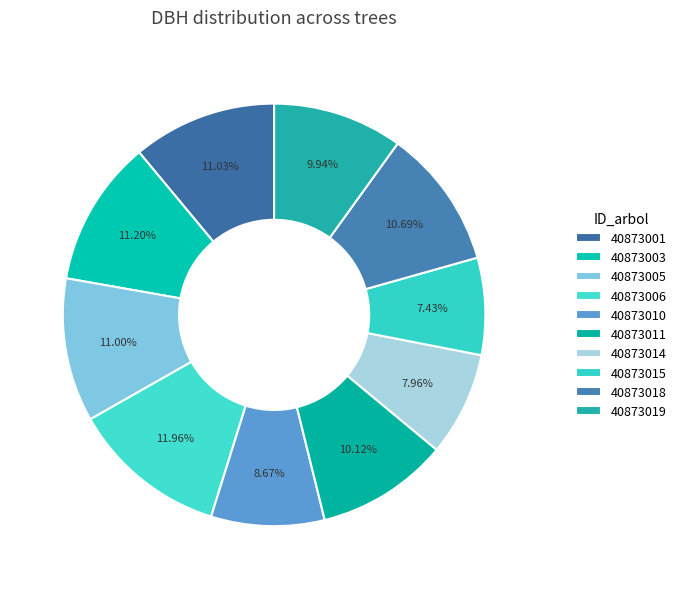

To the nearest percent, what is the difference between the 40873010 and 40873011 slice percentages?

1%